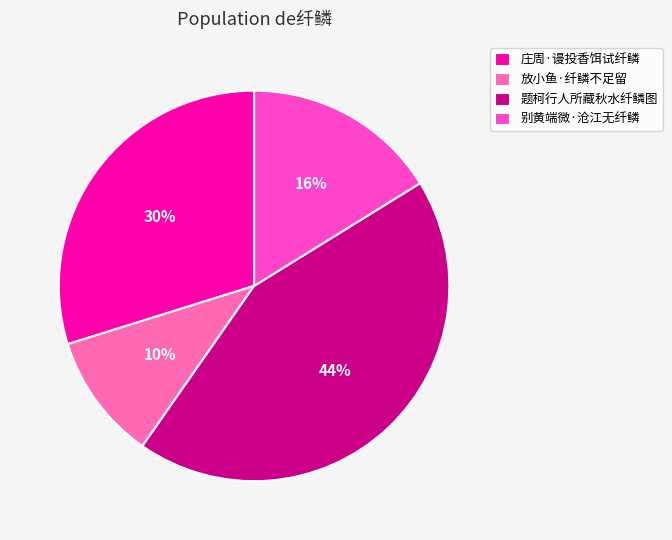

What is the largest slice in the pie chart?

题柯行人所藏秋水纤鳞图